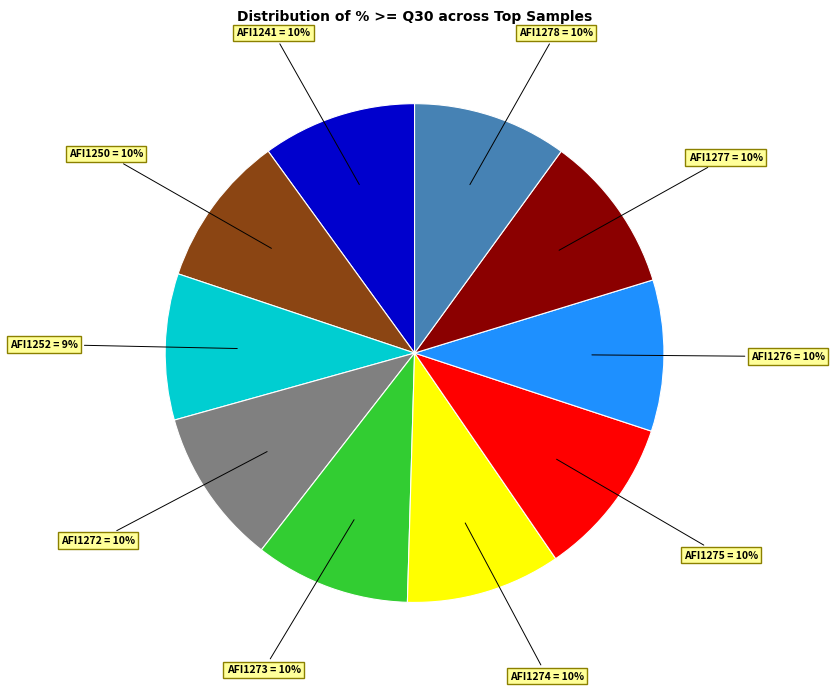

True or false: AFI1274 = 10% accounts for 22% of the total.

False